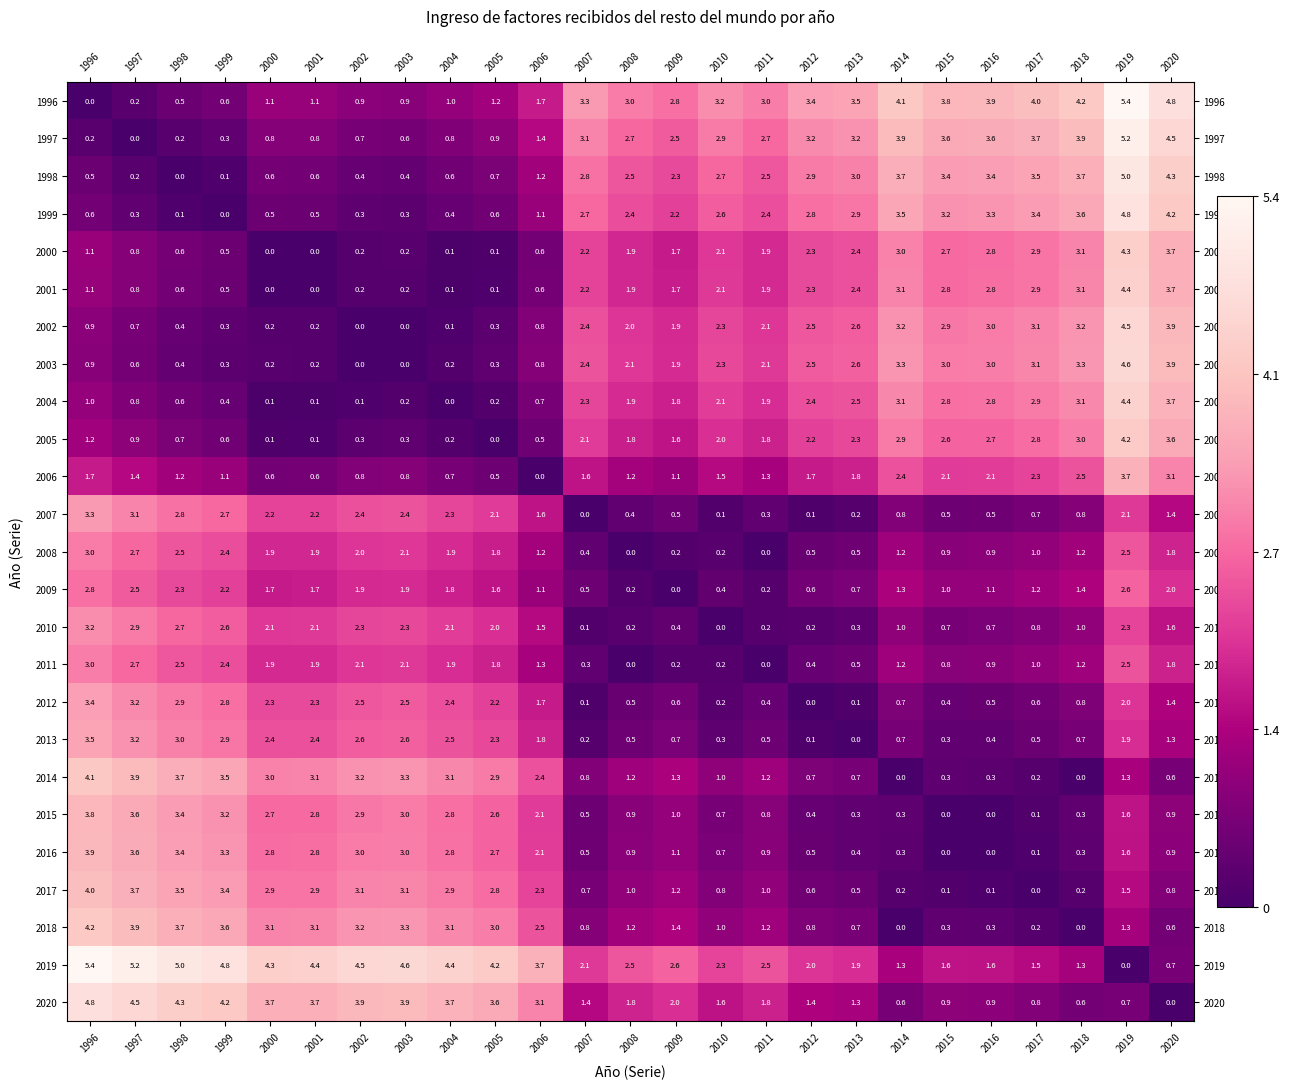

What is the sum of all 2014 values?

45.8